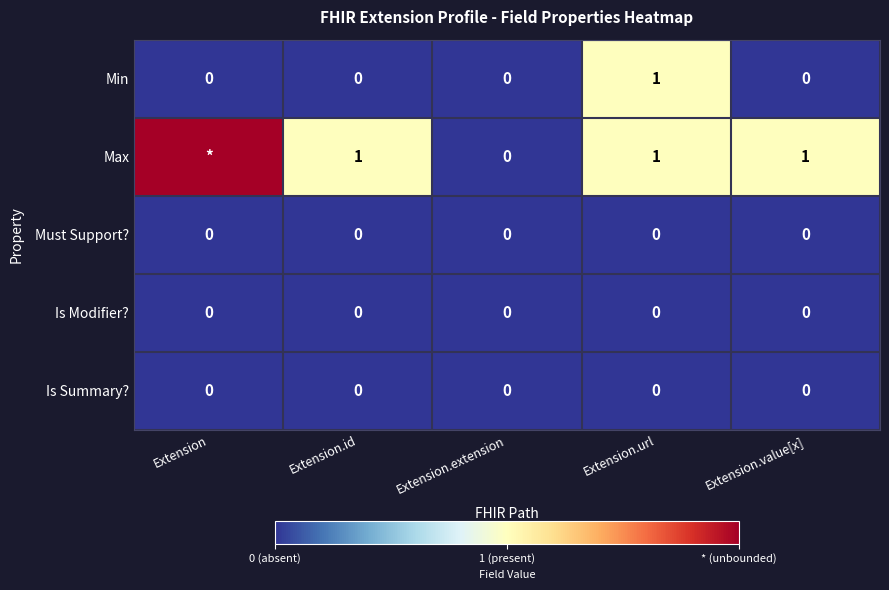

Which series changed the most between Extension.url and Extension.value[x]?

Min